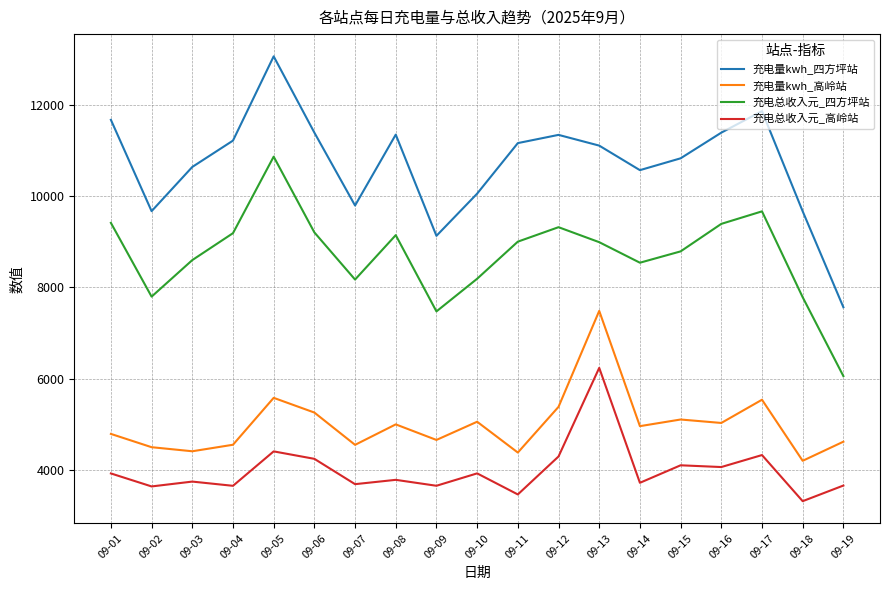

Is it true that 充电量kwh_高岭站 equals 4496.6 at 09-02?

True